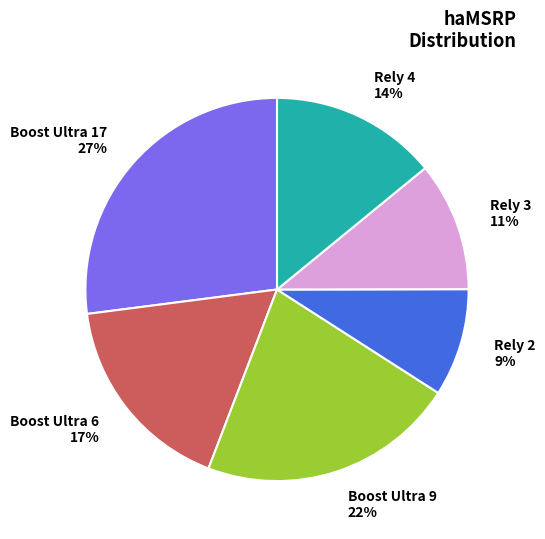

Is there any slice that represents more than half of the pie?

No